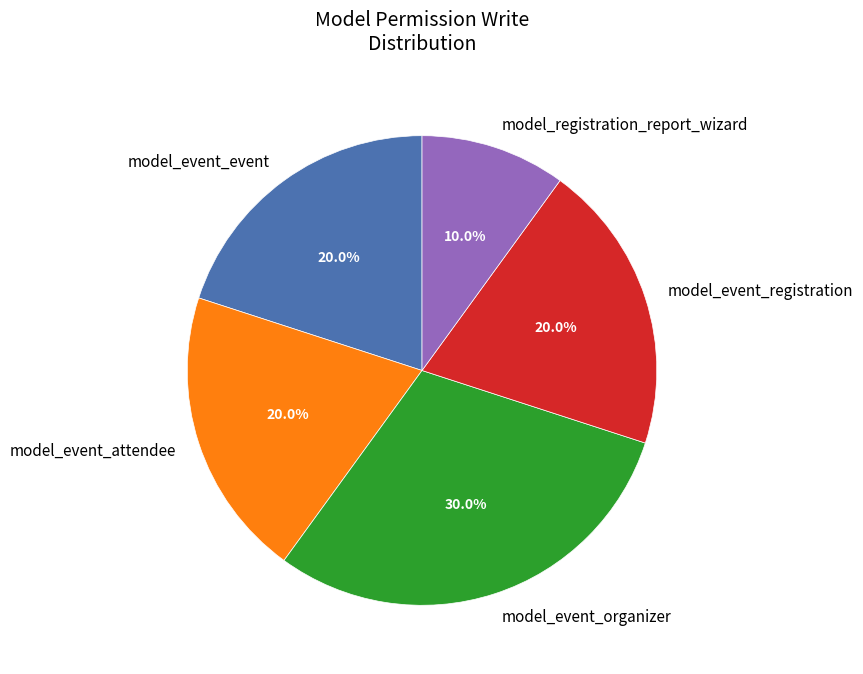

What percentage is NOT represented by model_event_attendee?

80.0%